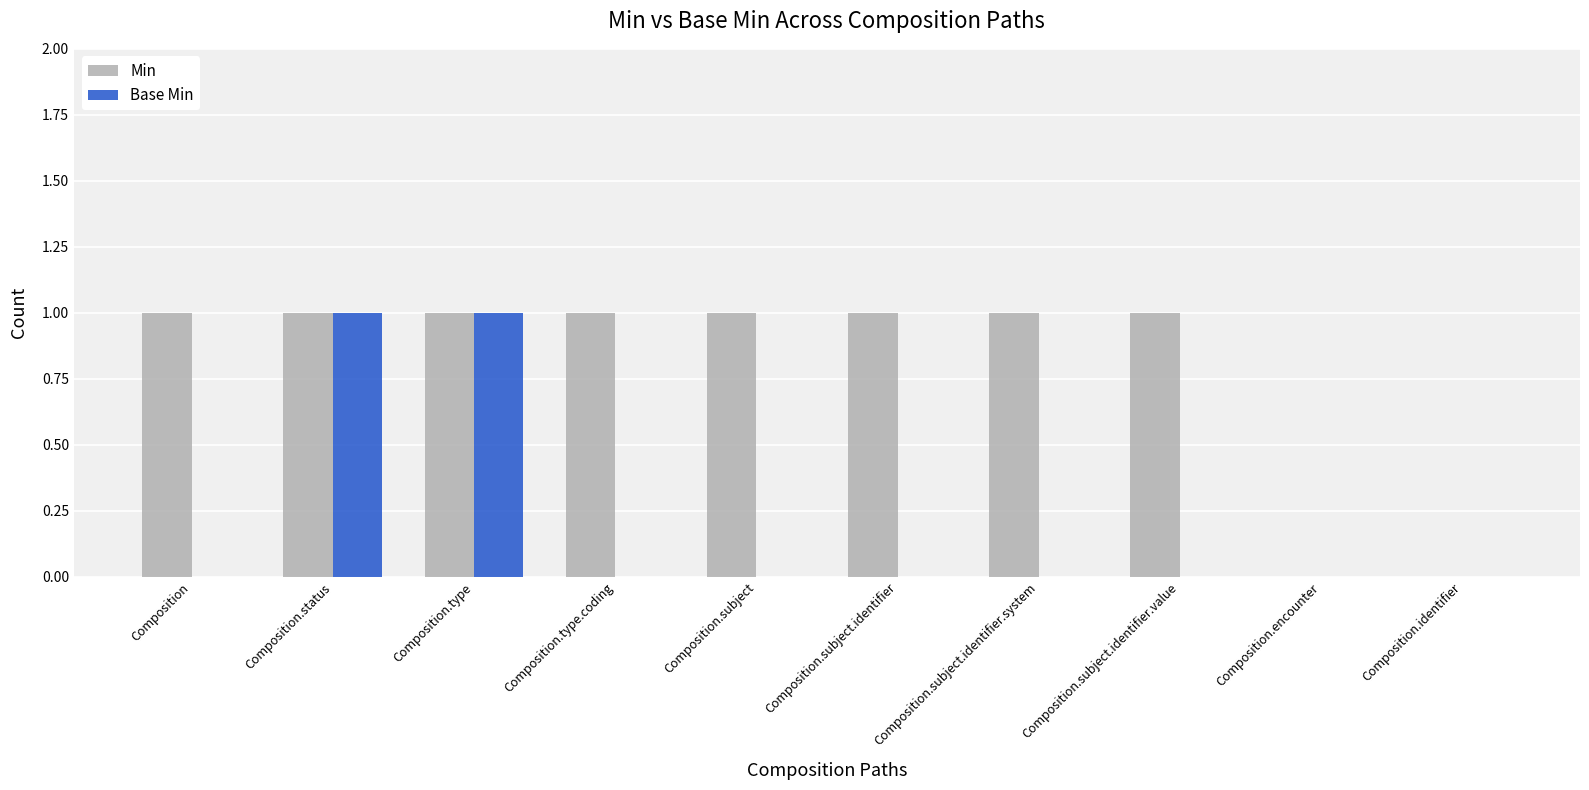

The value of Min at Composition.type.coding is 0. True or false?

False